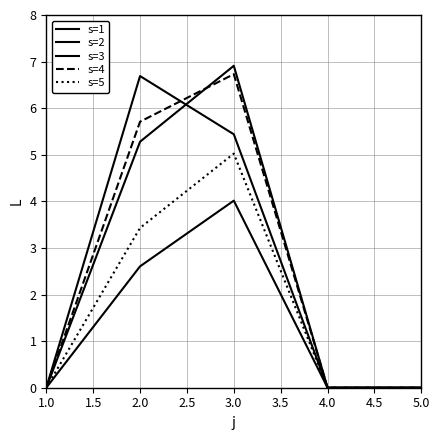

Does the chart have visible grid lines?

Yes